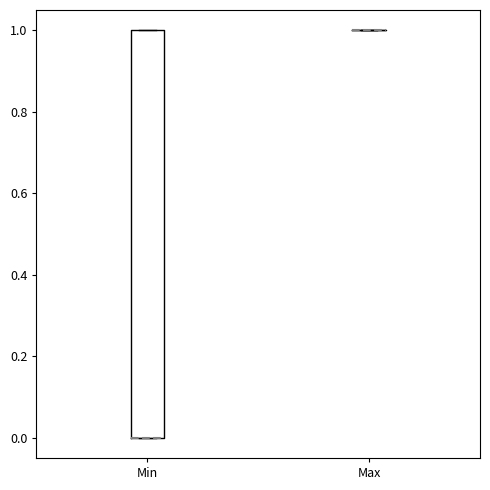

Reading left to right, read every box against the y-axis: the position of its median line, the range the box covers, and the ends of its whiskers. The values are not printed on the chart, so give them approximately, as read against the axis.

Min: median 0 (drawn on the box's lower edge), box 0 to 1, whiskers 0 to 1
Max: box collapsed to a line at 1, whiskers 1 to 1